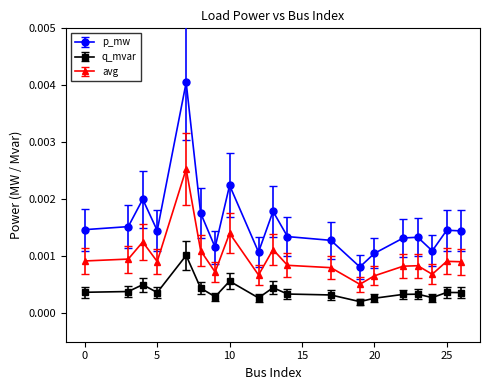

True or false: q_mvar and avg intersect in this chart.

False